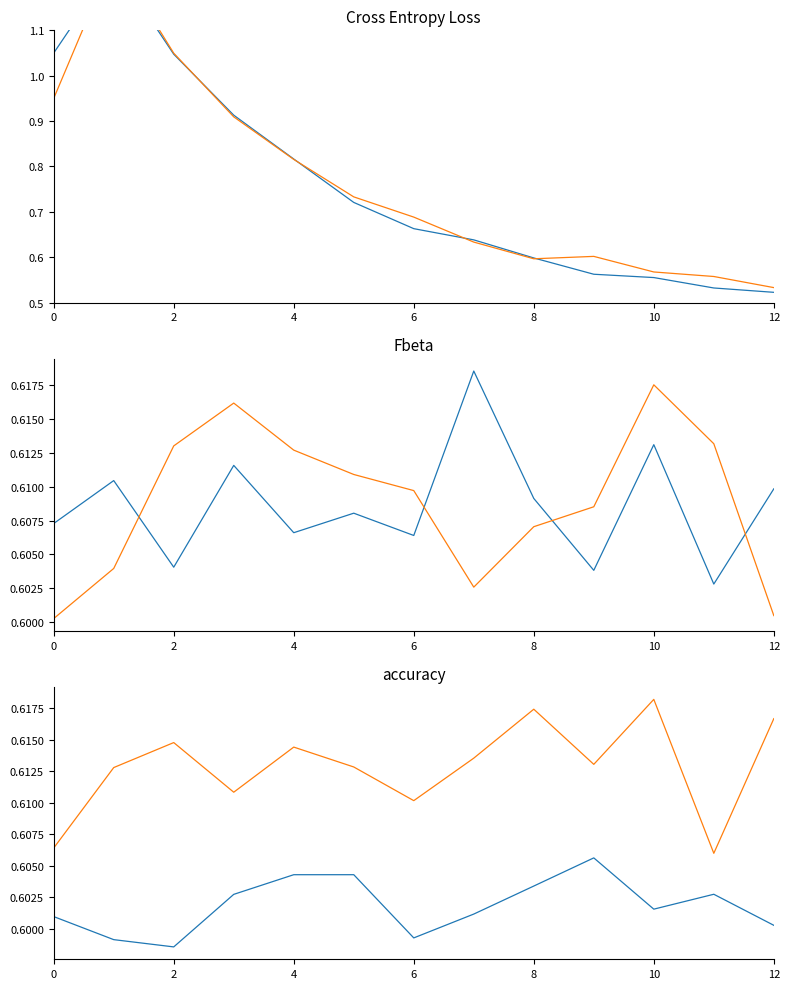

Count the observations values in the range 0 to 1.

13